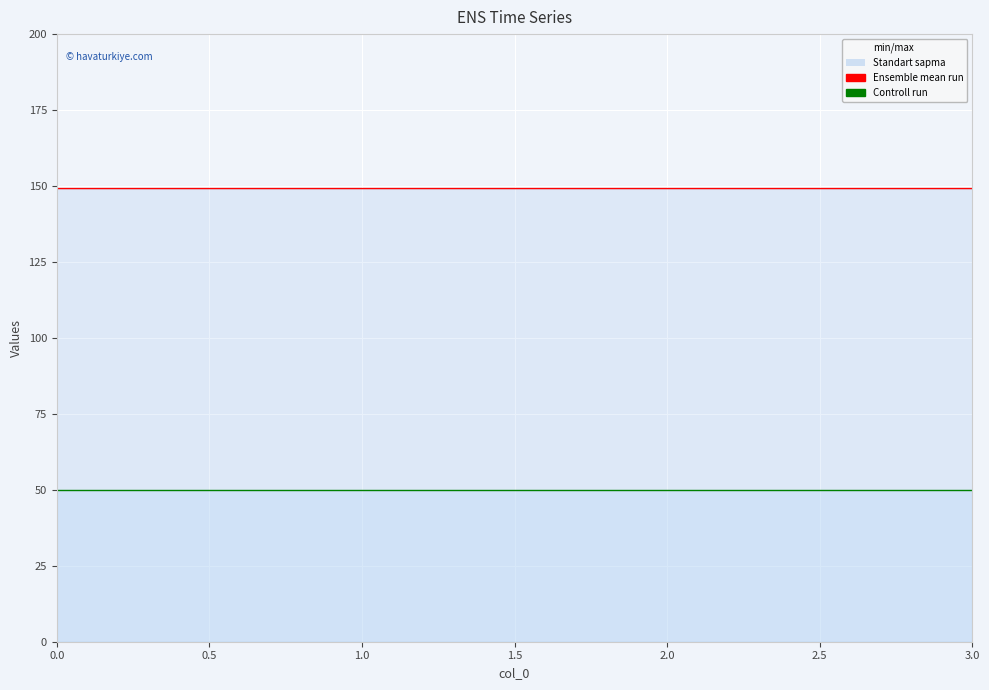

What is the value of the col_3 line point at the 1st from the left?

50.0